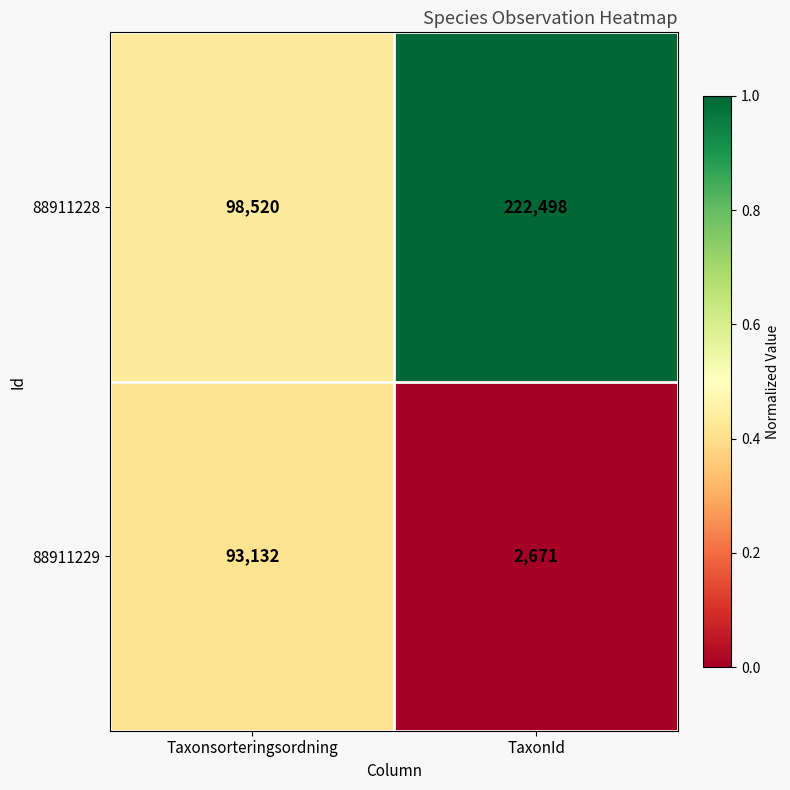

What is the average value of the 88911229 series?

47902